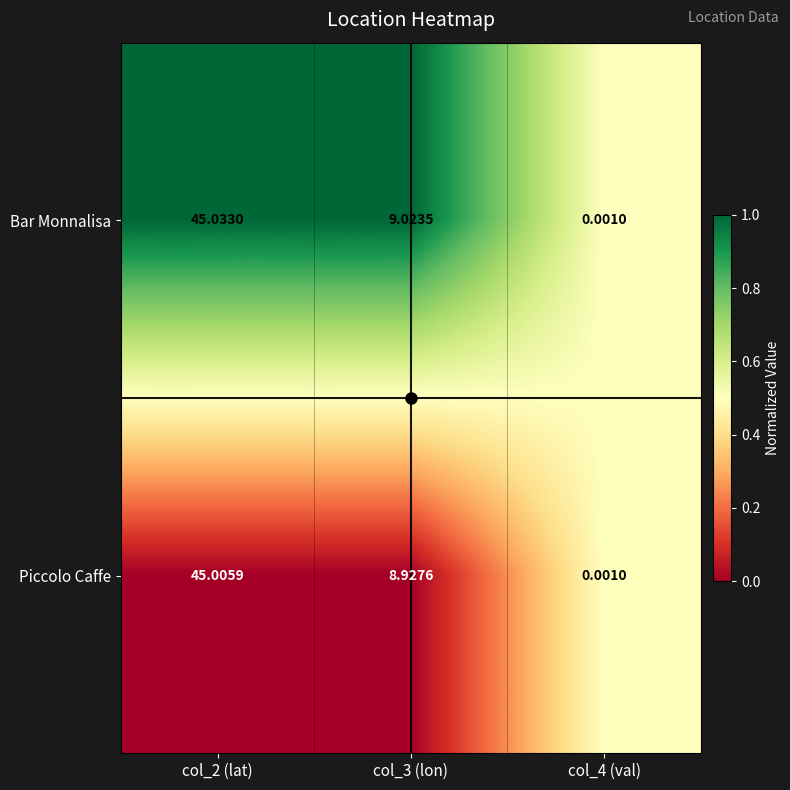

Between col_2 (lat) and col_3 (lon), which series saw the biggest shift?

Piccolo Caffe